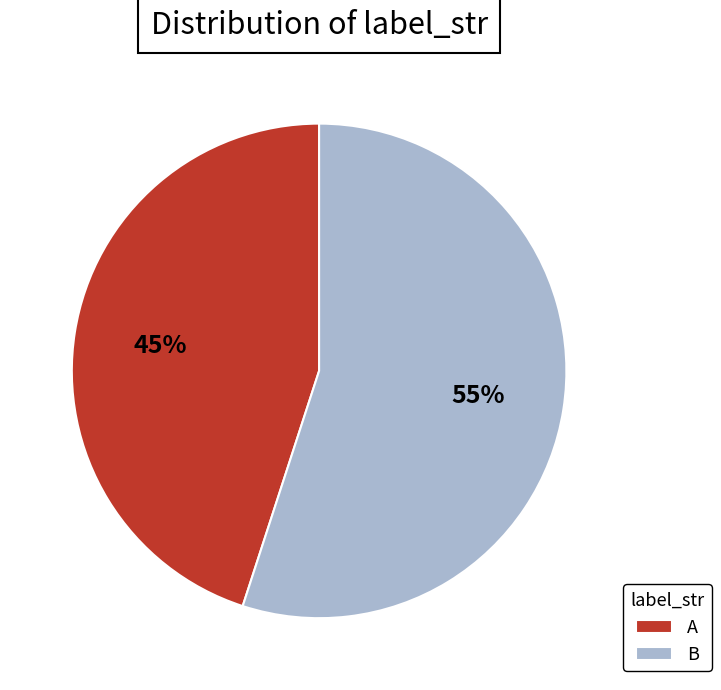

Is the sum of B and A greater than half?

Yes